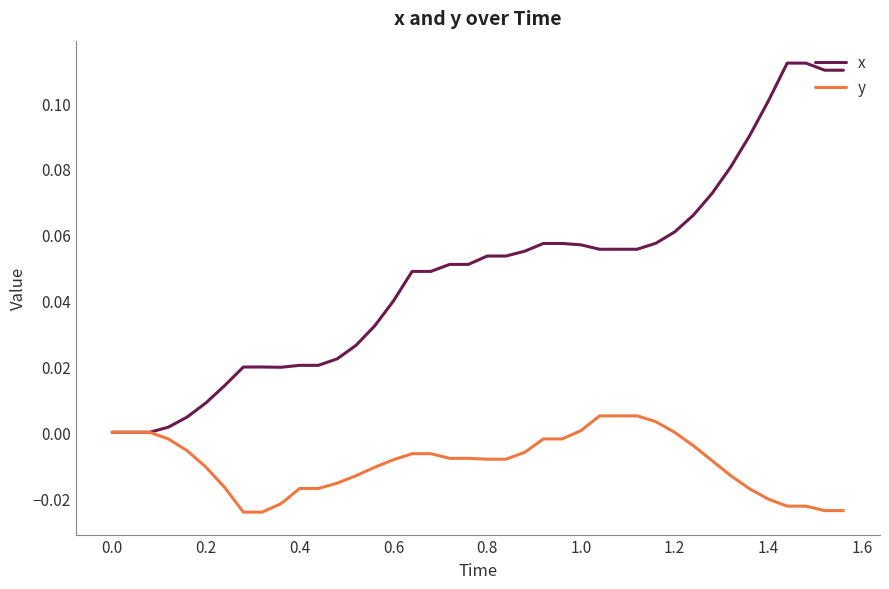

Which series has the widest spread of values?

x